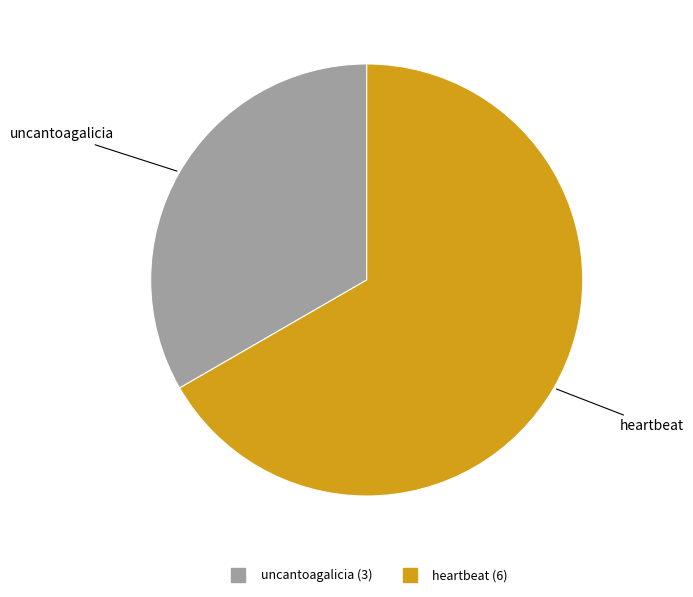

Count the number of slices in the pie.

2